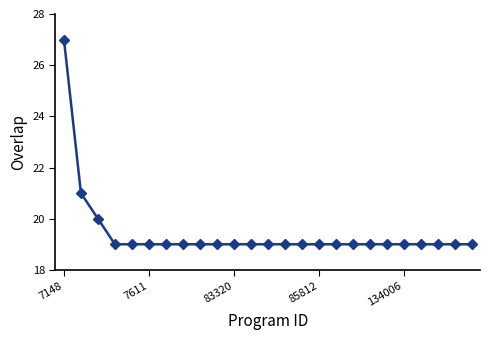

What is the difference between the maximum and minimum values?

8